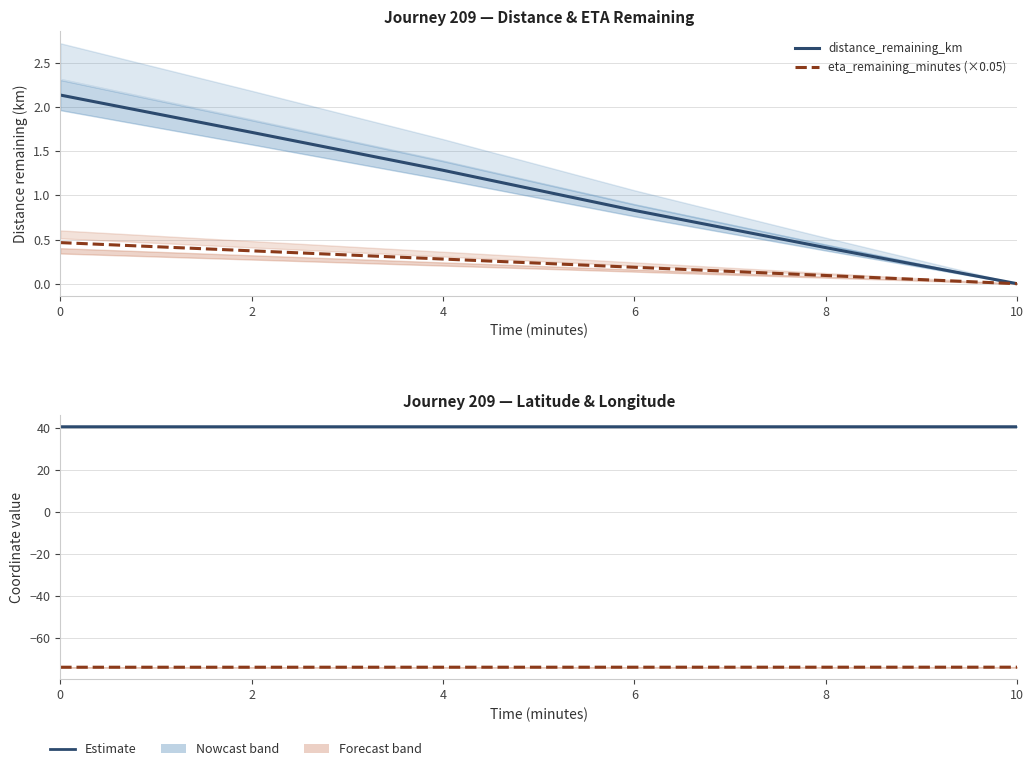

Which series has the largest total across all categories?

latitude